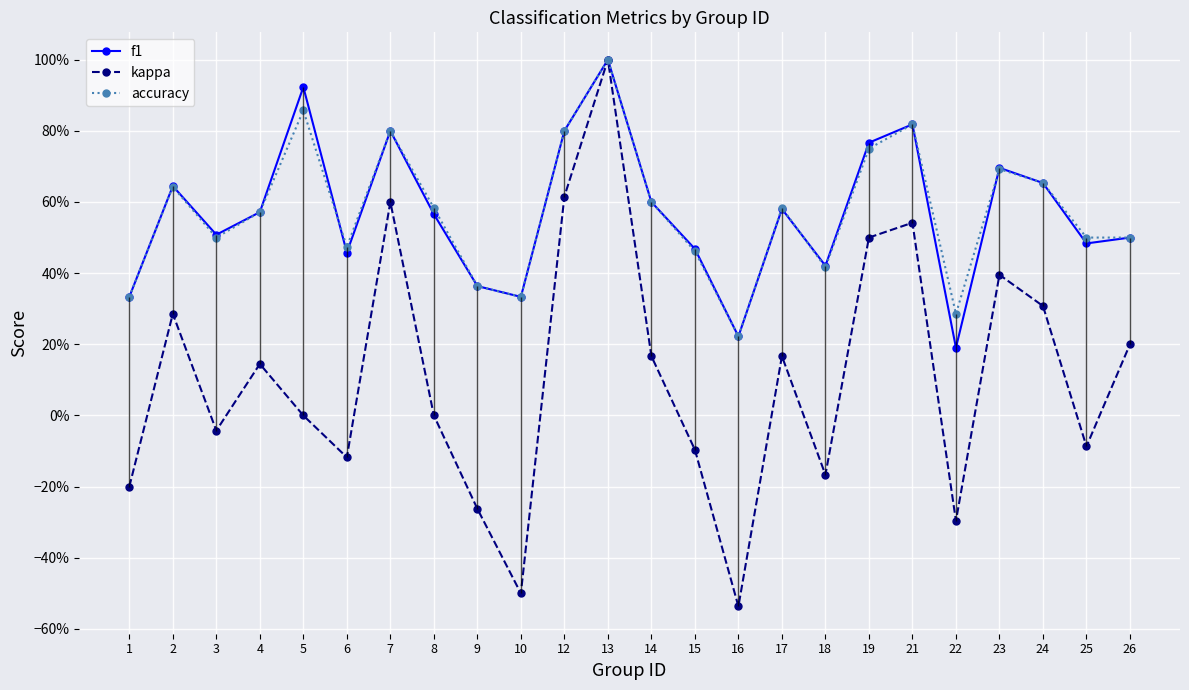

Where is the first local minimum for accuracy?

3